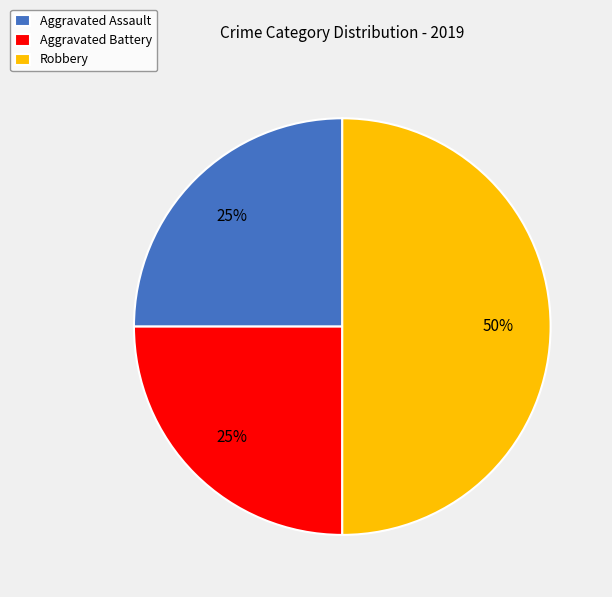

Combined, do Aggravated Battery and Robbery account for over 50%?

Yes